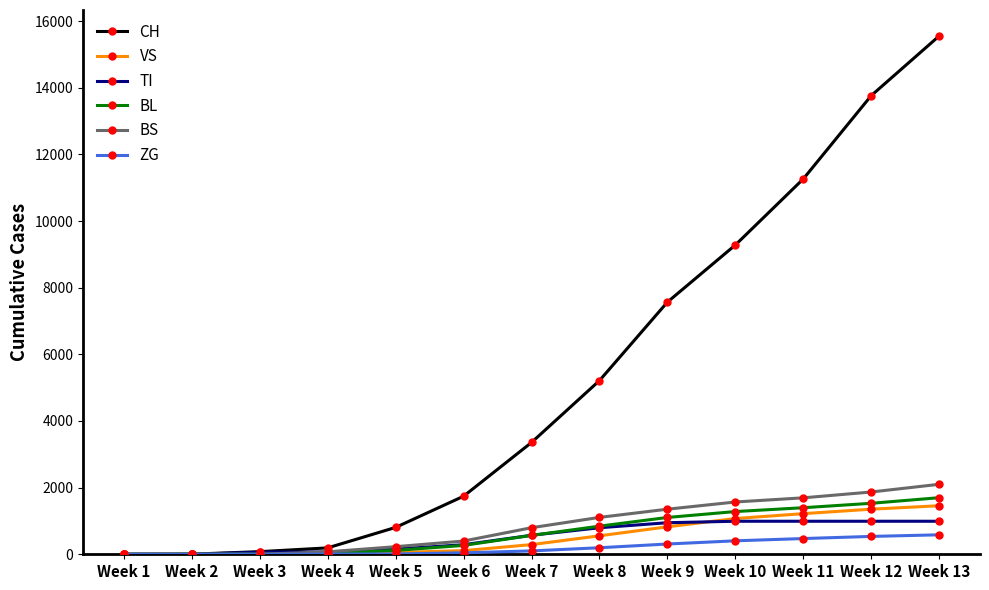

What value does the ZG series have at Week 6?

44